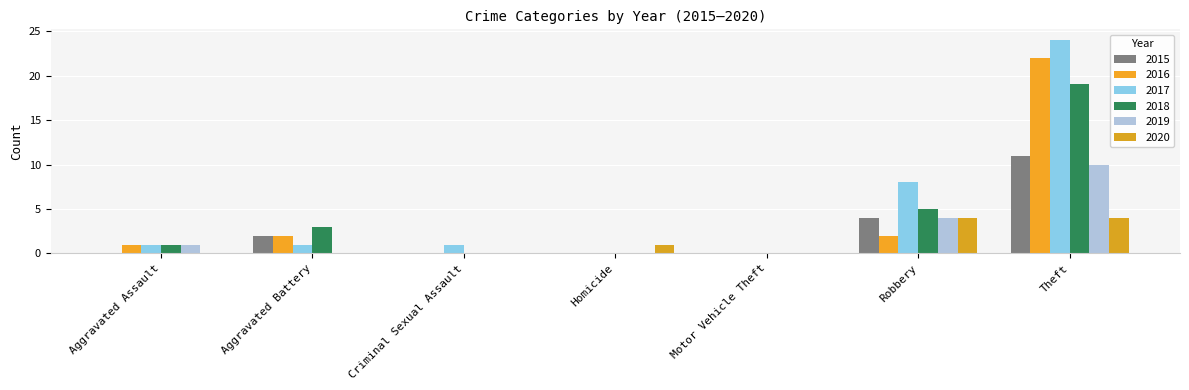

What is the sum of the 2015 values at Homicide and Robbery?

4